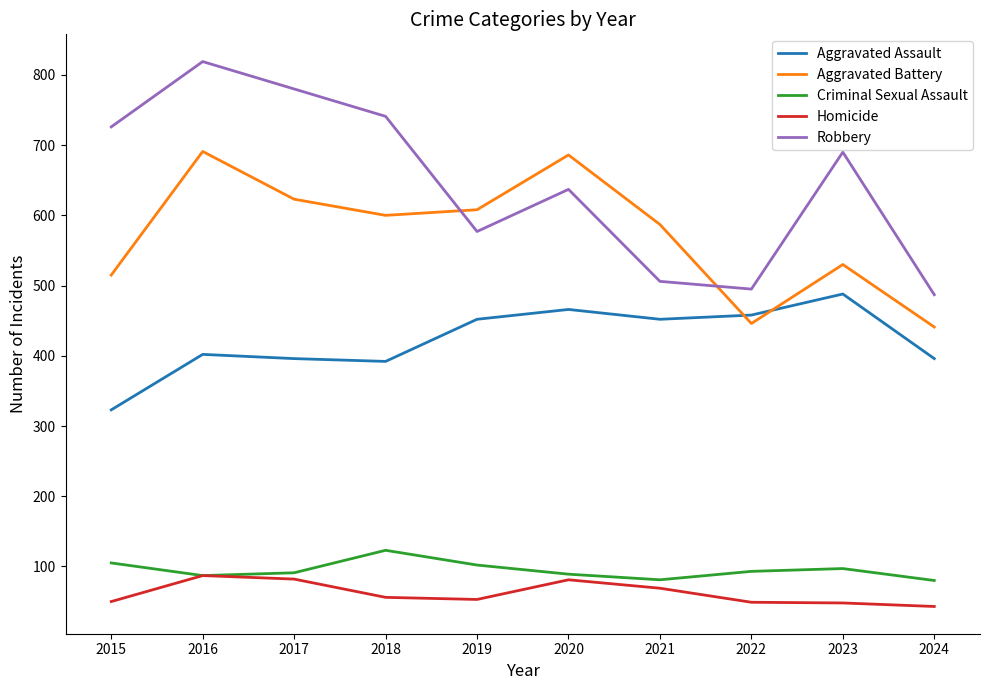

Which label corresponds to the largest value in the chart?

2016